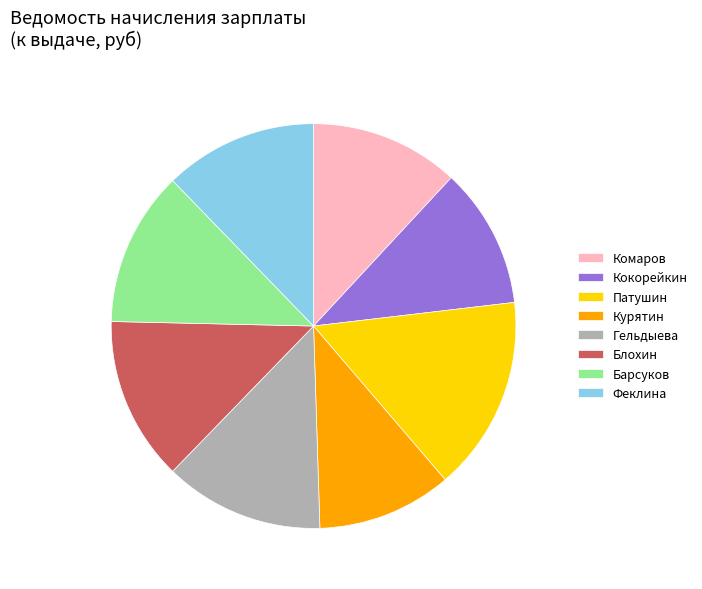

How many slices are in this pie chart?

8